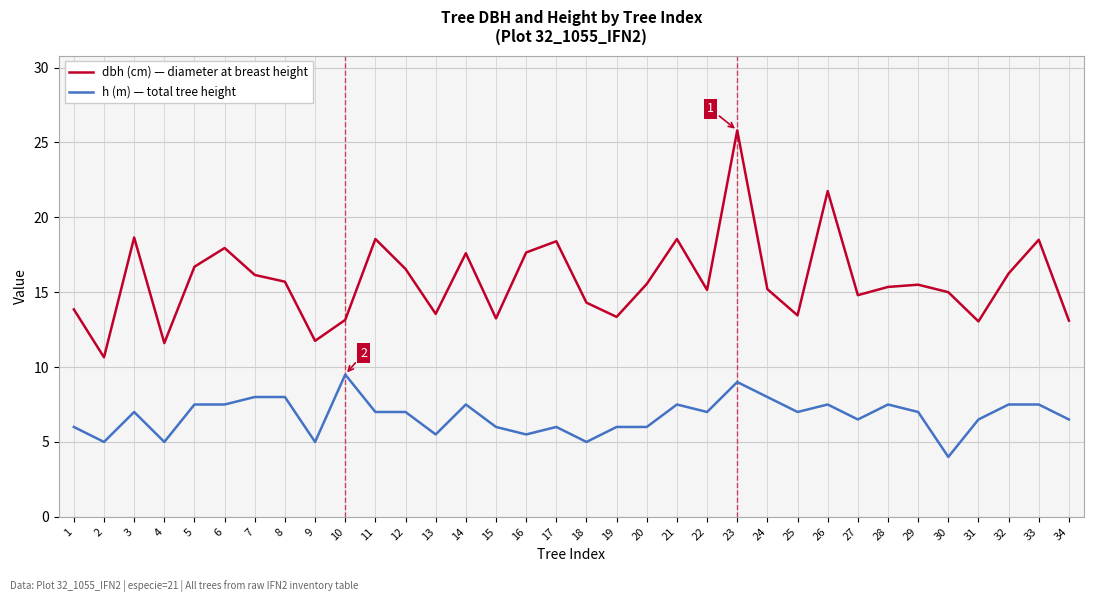

True or false: dbh (cm) — diameter at breast height and h (m) — total tree height intersect in this chart.

False